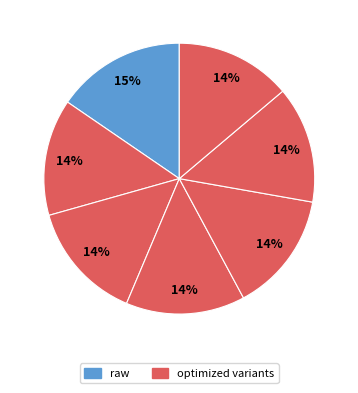

Does any single category account for the majority?

No